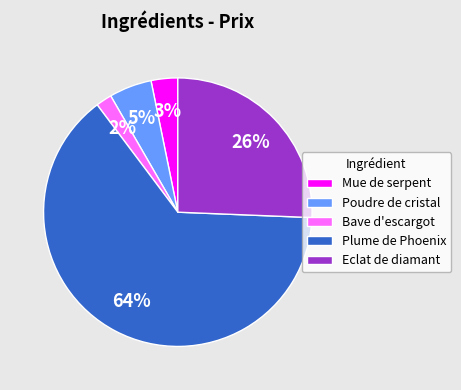

Approximately how many times larger is the value at Plume de Phoenix compared to Eclat de diamant?

2.5